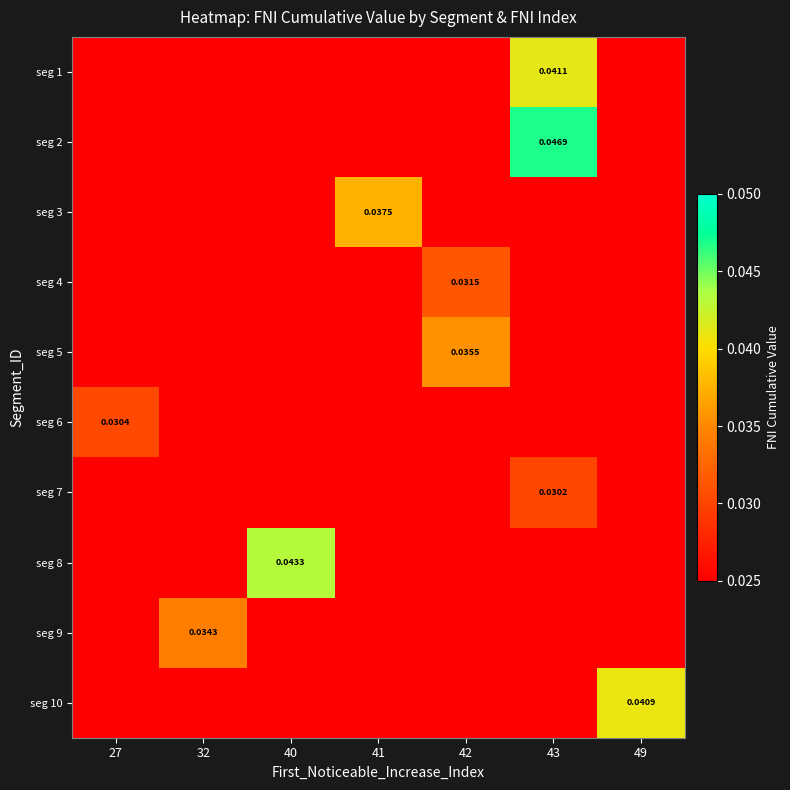

The value of seg 2 at 42 is 0.0. True or false?

False